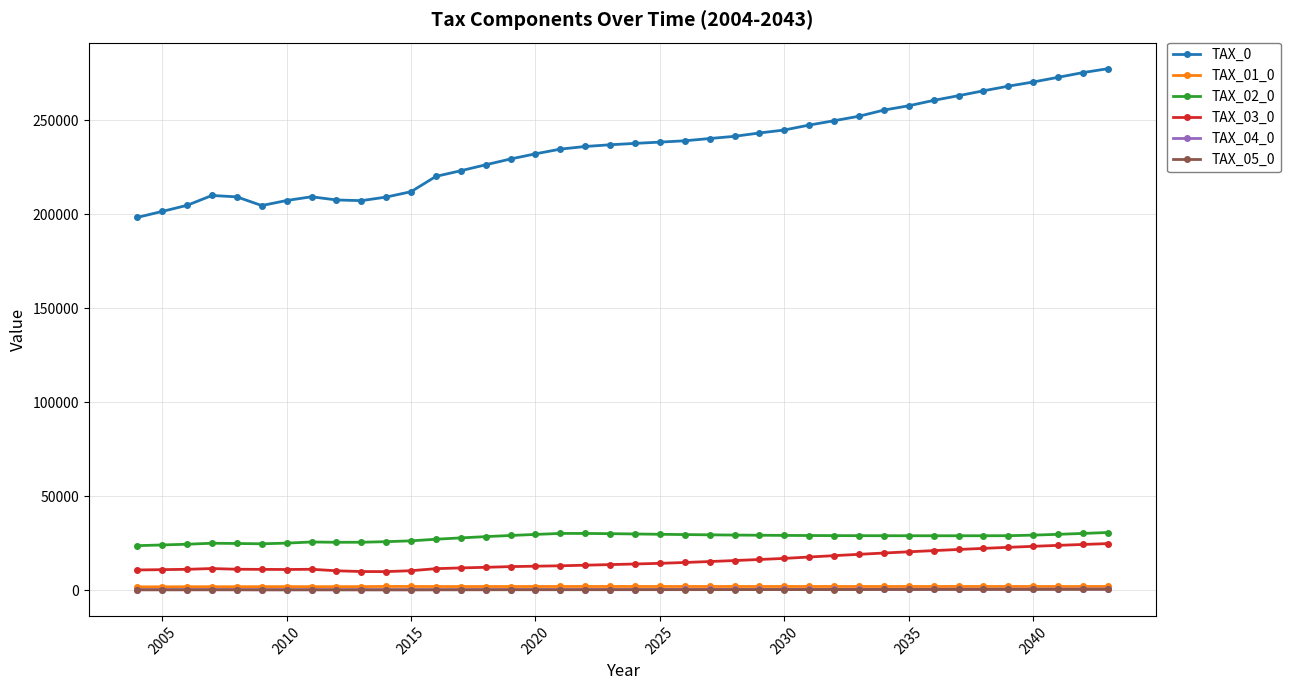

How many data points in TAX_05_0 are less than 322?

20